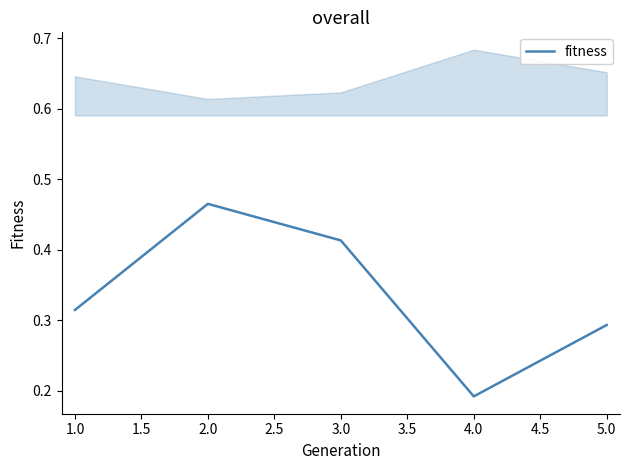

True or false: fitness has a value of 0.7 at 3.0.

False